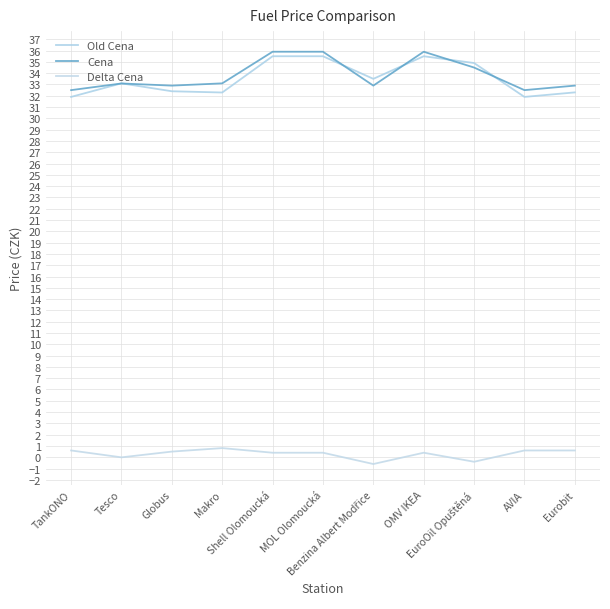

Where is Cena nearest to the value 34?

EuroOil Opuštěná